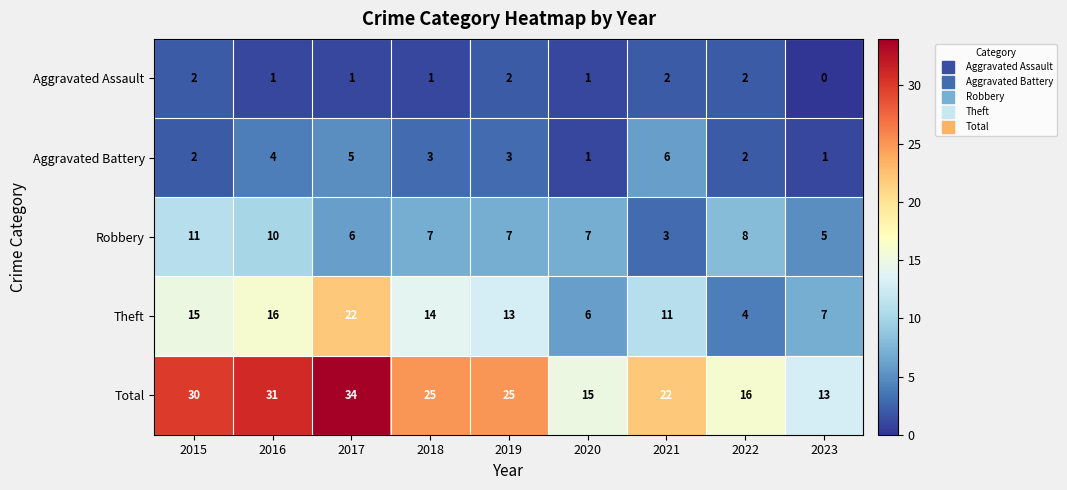

What is the sum of the Theft values at 2019 and 2021?

24